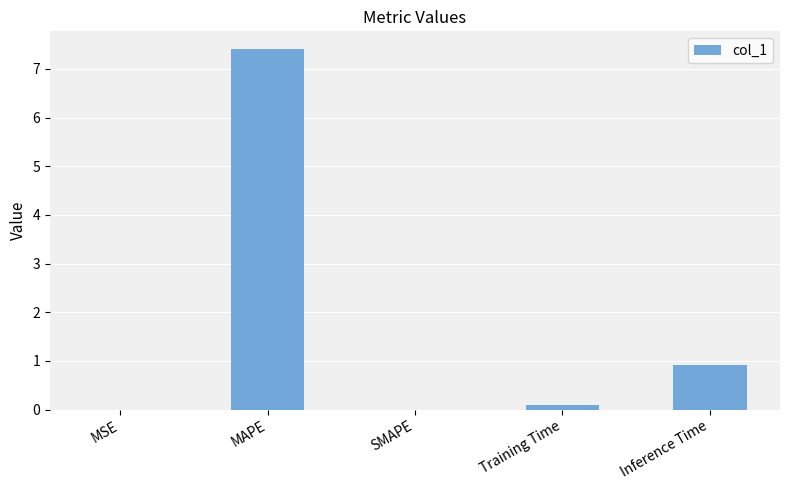

Are the bars horizontal?

No